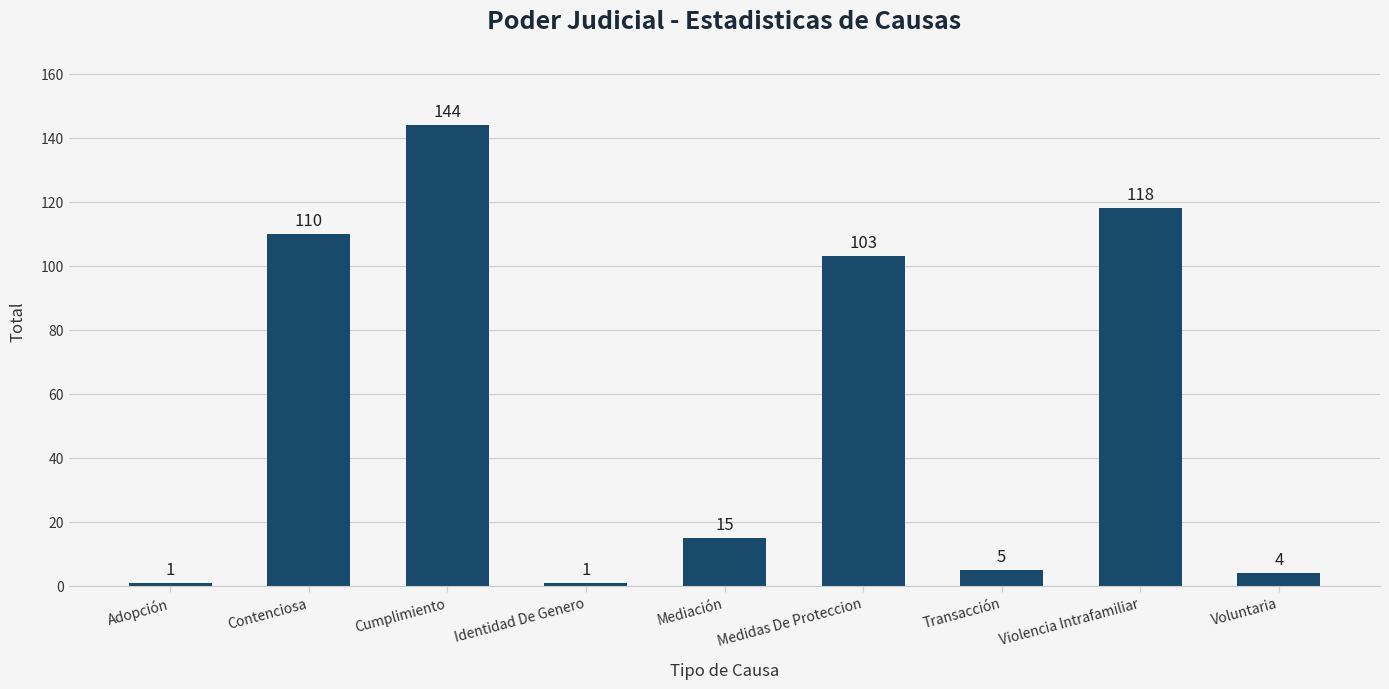

What is the label of the 7th bar from the right?

Cumplimiento